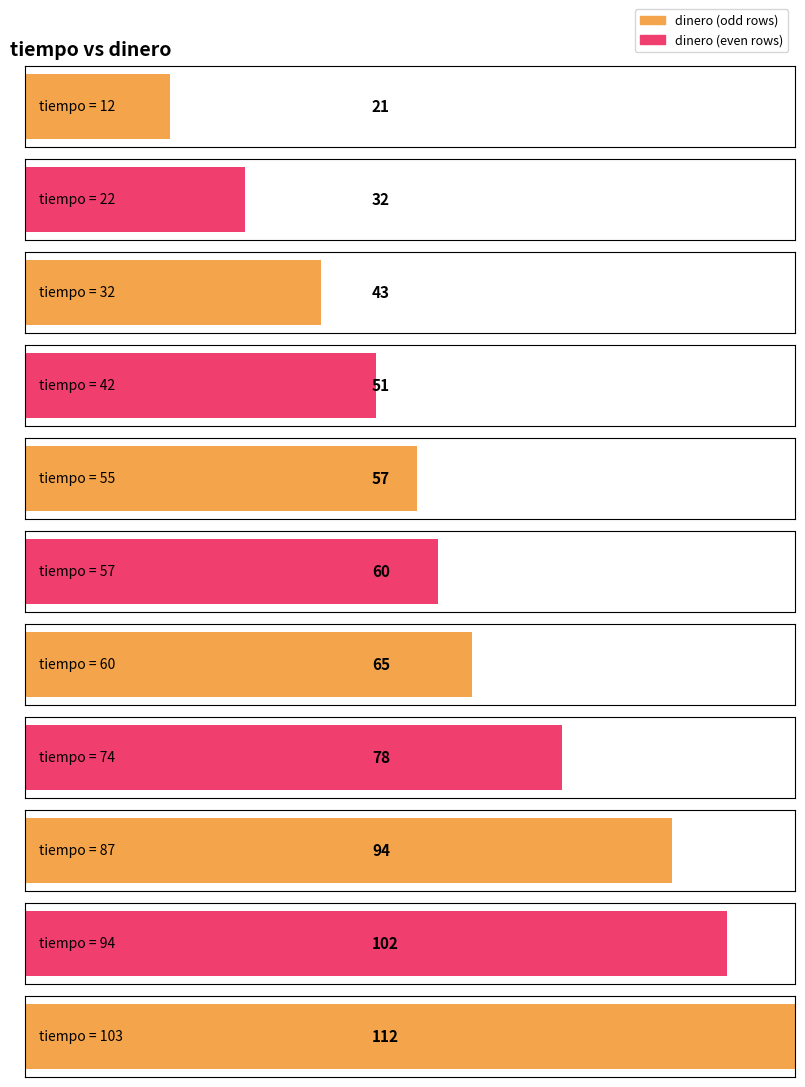

What is the value of the 6th bar from the left?

60